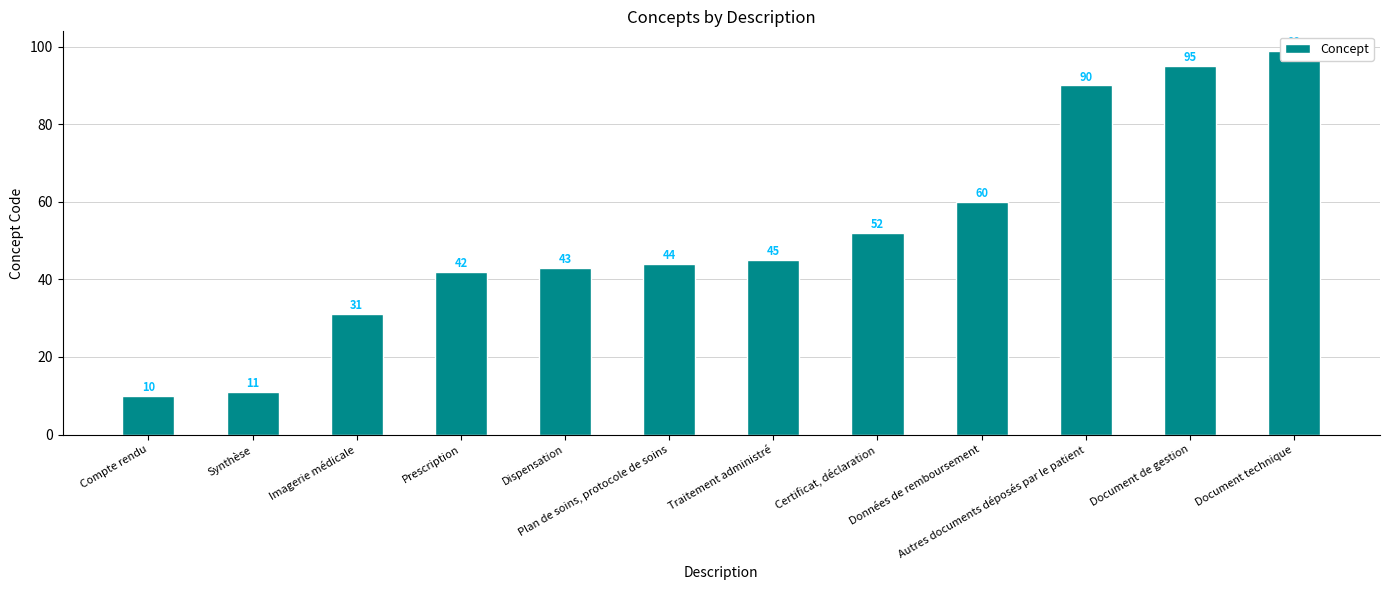

What position from the right is Compte rendu?

12